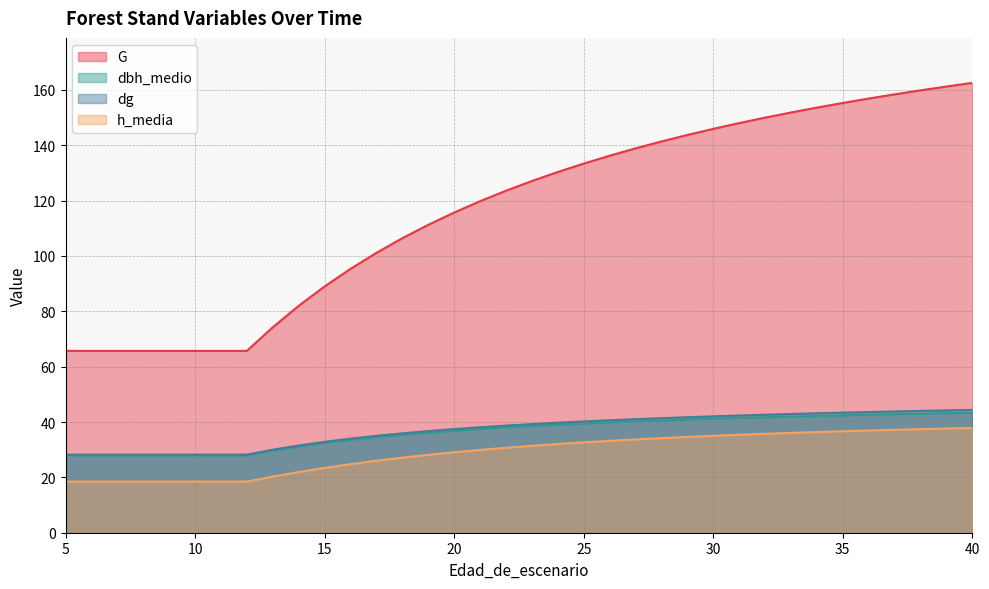

True or false: dg has a value of 8.3 at 7.

False